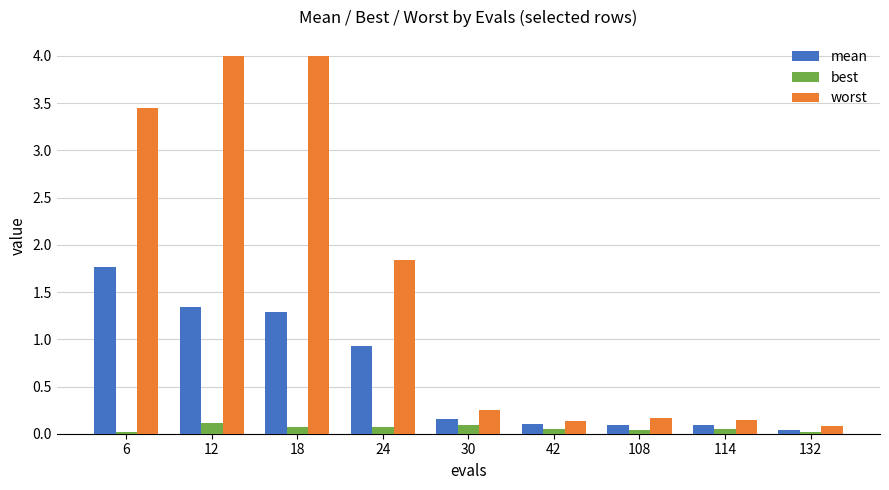

How many bars are there in total?

27